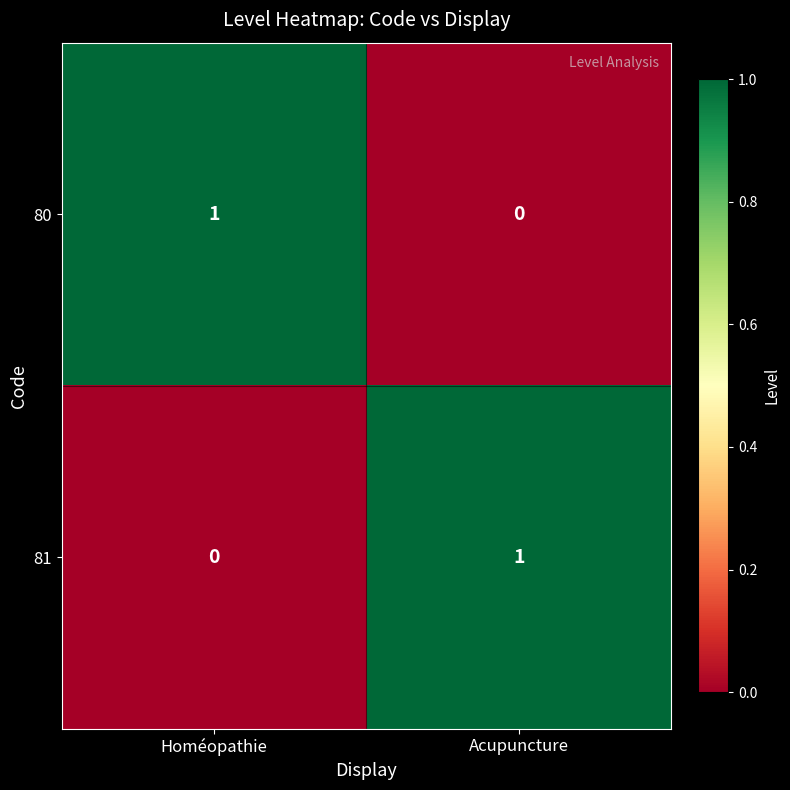

What is the spread (max minus min) of values at Acupuncture?

1